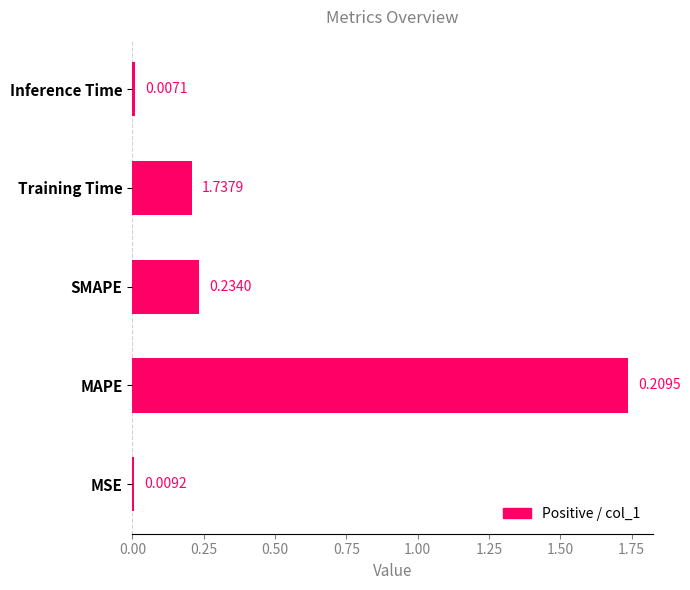

How many series are shown in this chart?

1